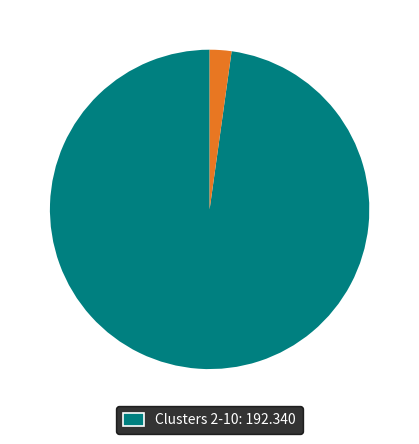

Is there a majority slice in this chart?

Yes